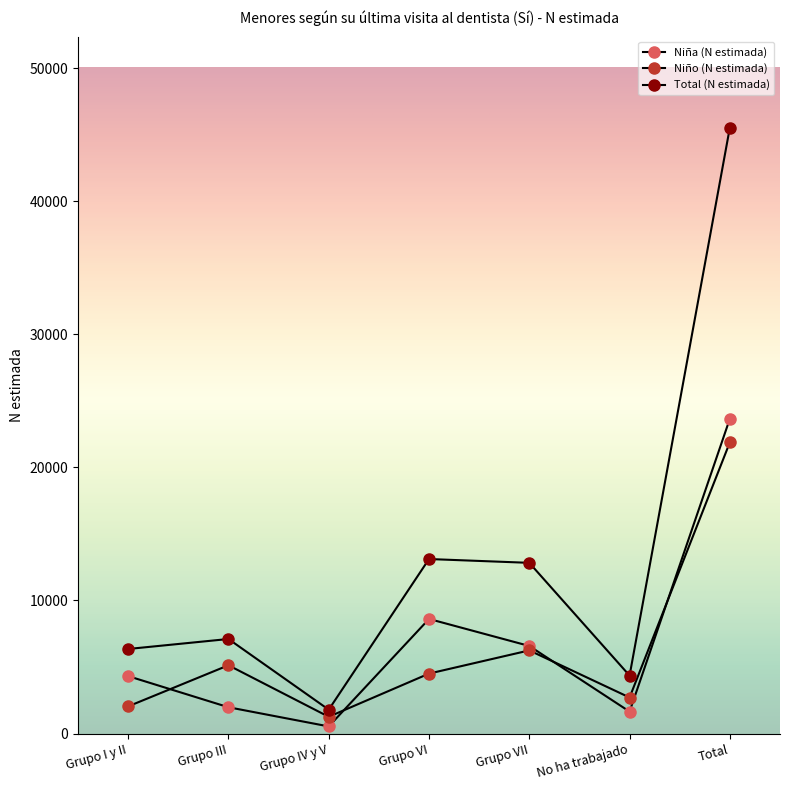

What is the difference between the maximum and minimum values in the Niño (N estimada) series?

20630